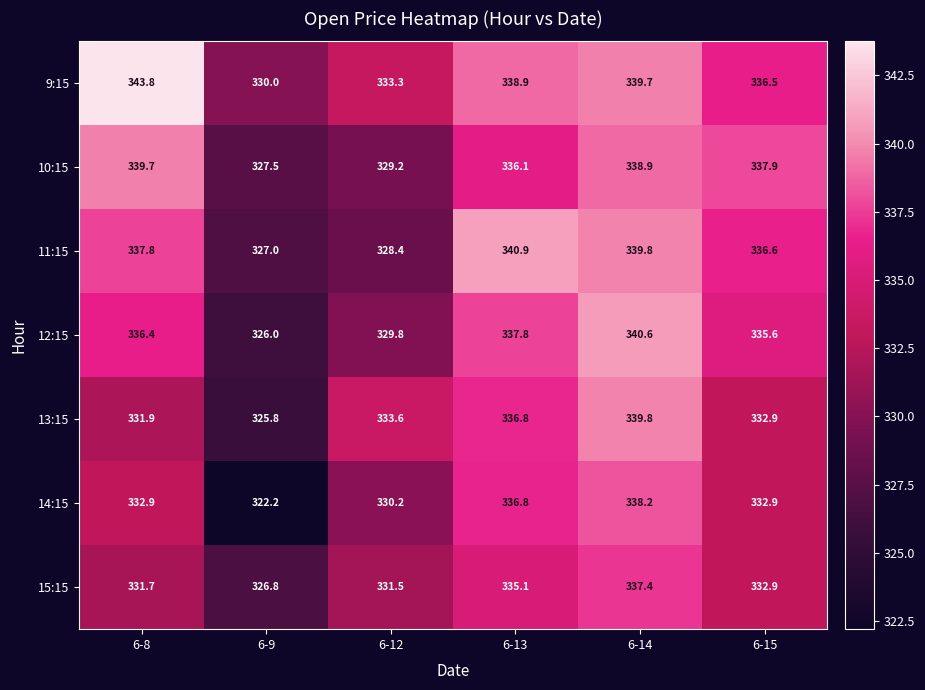

Count the number of data series in this chart.

7